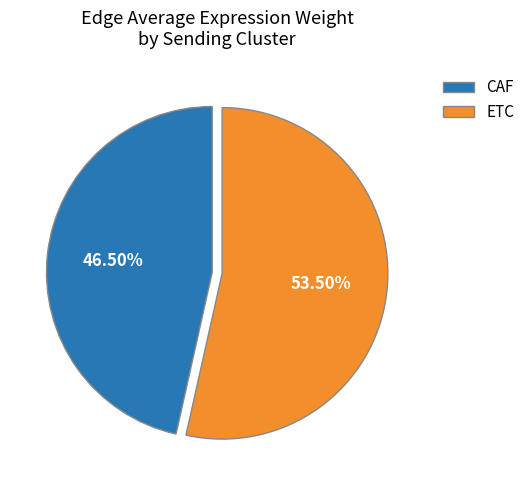

Approximately how many times larger is the value at CAF compared to ETC?

0.9